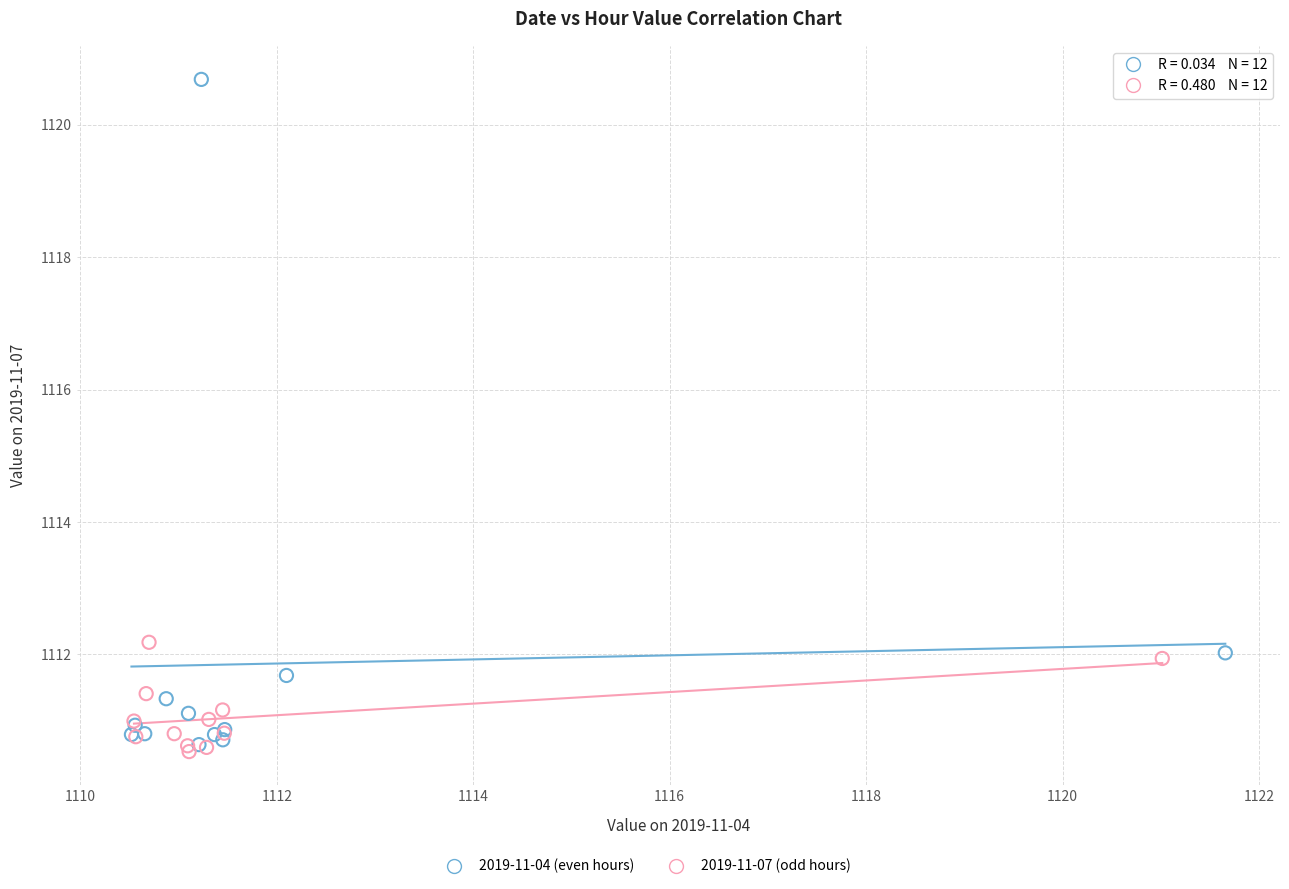

Which series has the widest spread of Y values?

2019-11-04 (even hours)